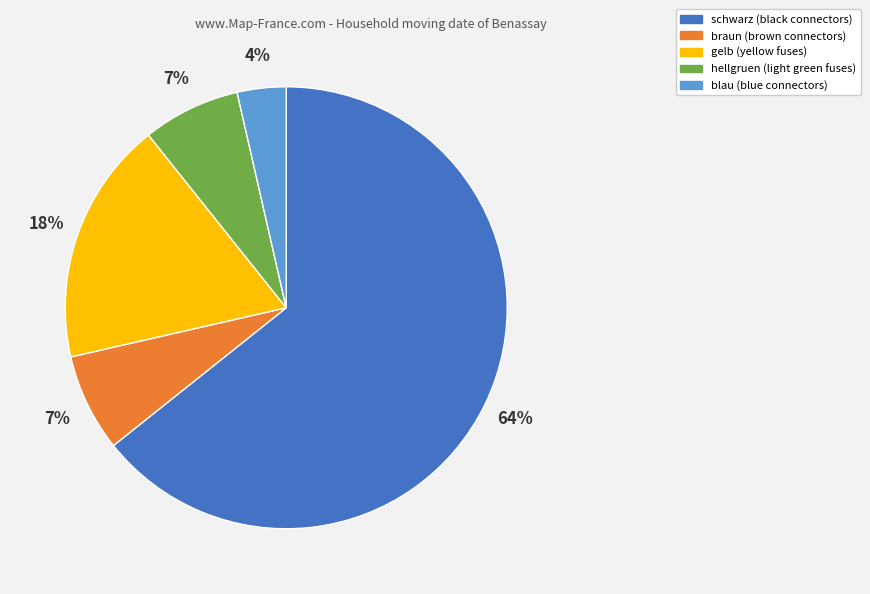

To the nearest percent, what is the average slice percentage?

20%